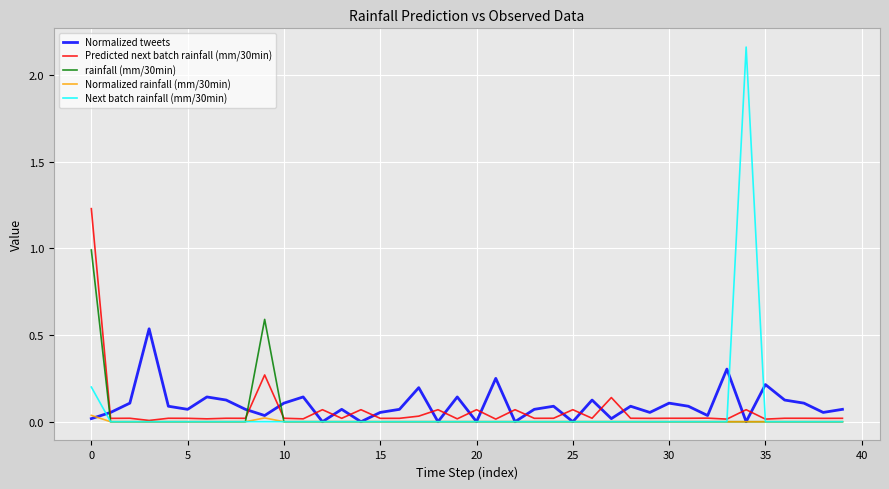

How many distinct data groups are displayed?

5